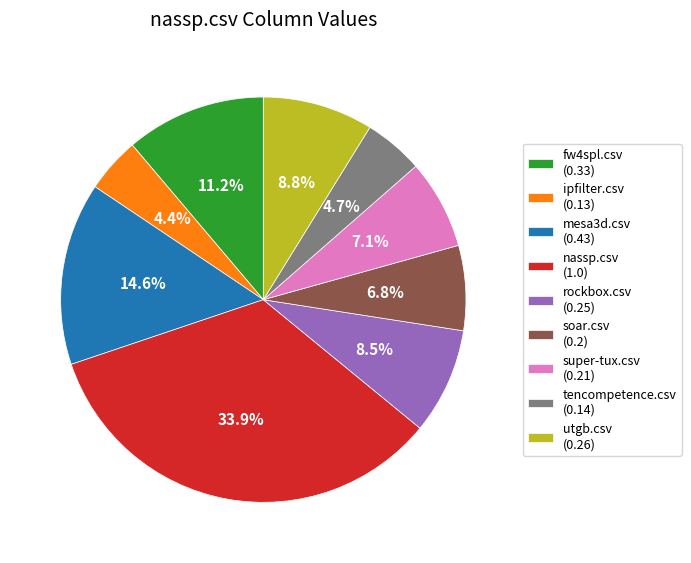

Which category has the biggest portion of the pie?

nassp.csv